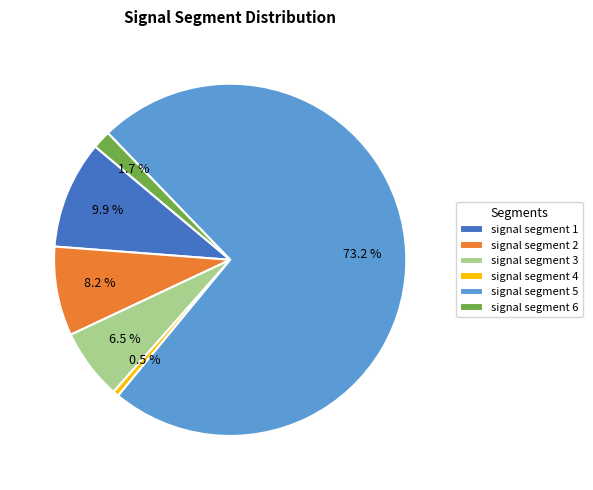

What is the majority slice?

signal segment 5